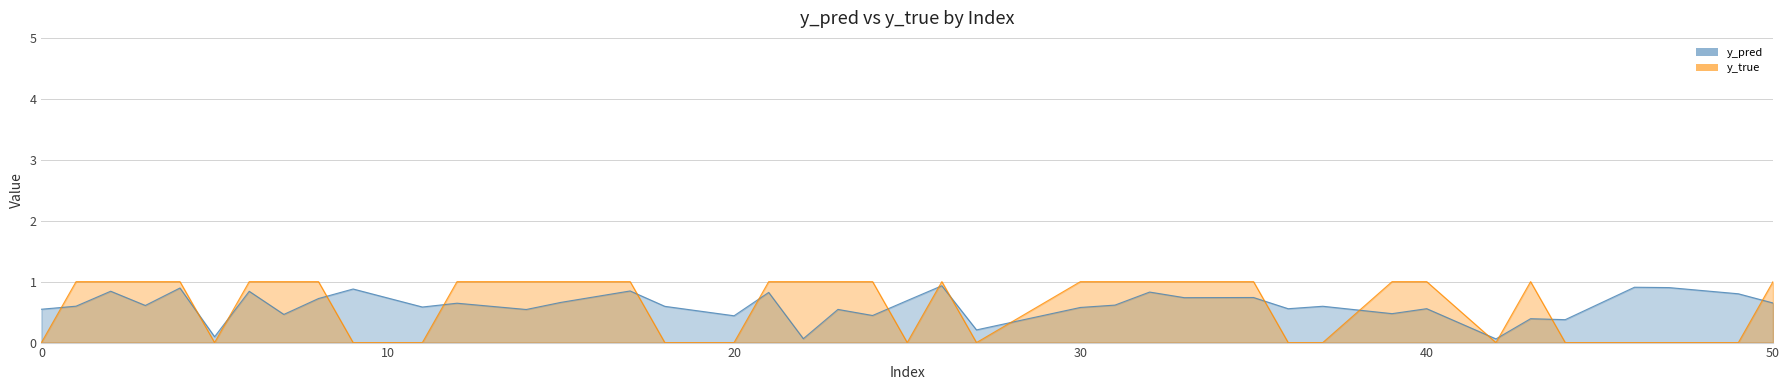

At 42, list the series in order from largest to smallest.

y_pred, y_true